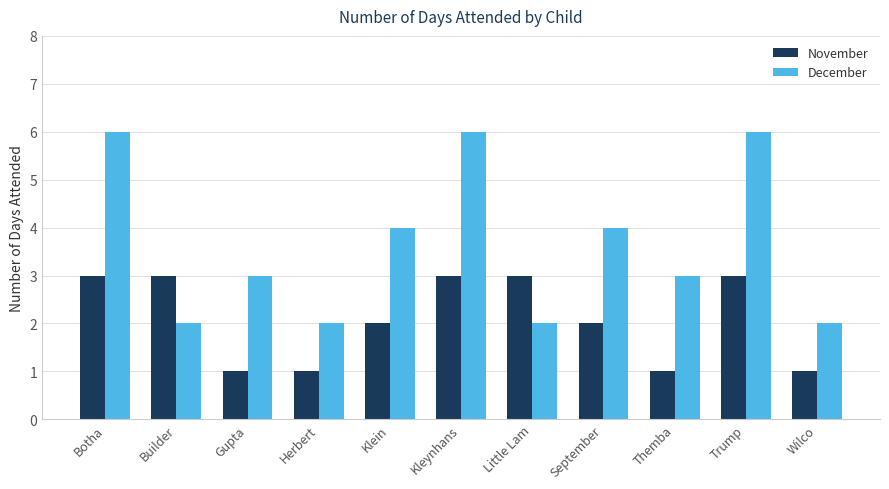

What is the difference between the maximum and minimum values in the November series?

2